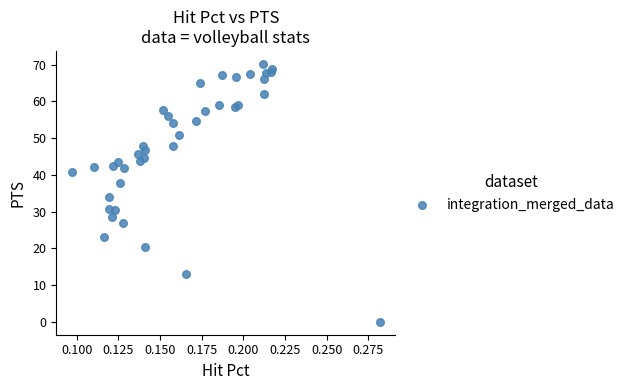

What Y value in the scatter plot is closest to 35?

33.9